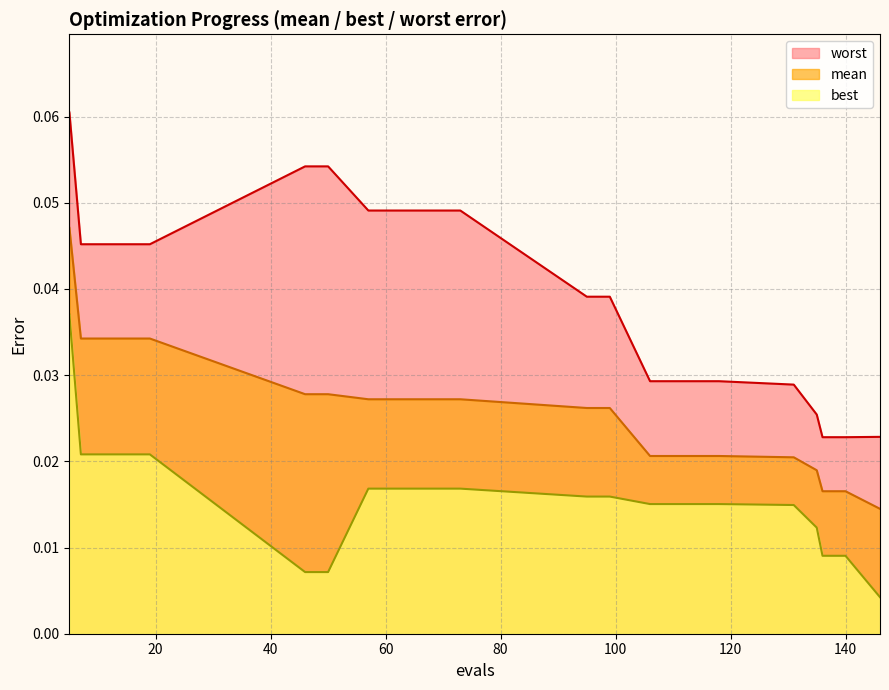

The value of worst at 106 is 0.0. True or false?

False